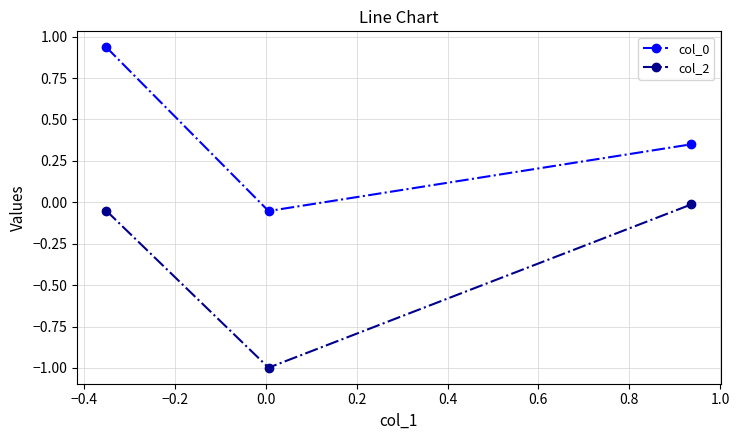

What is the average value of the col_2 series?

-0.4